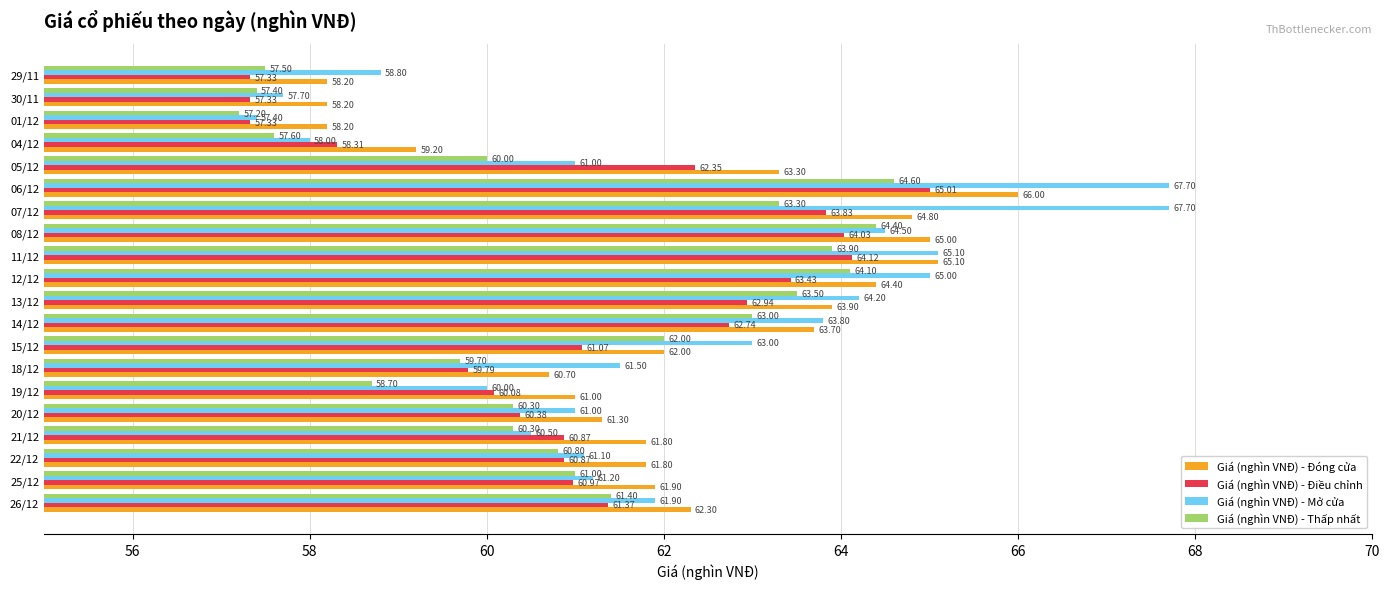

Is the value of Giá (nghìn VNĐ) - Đóng cửa at 29/11 greater than the value of Giá (nghìn VNĐ) - Điều chỉnh at 26/12?

No